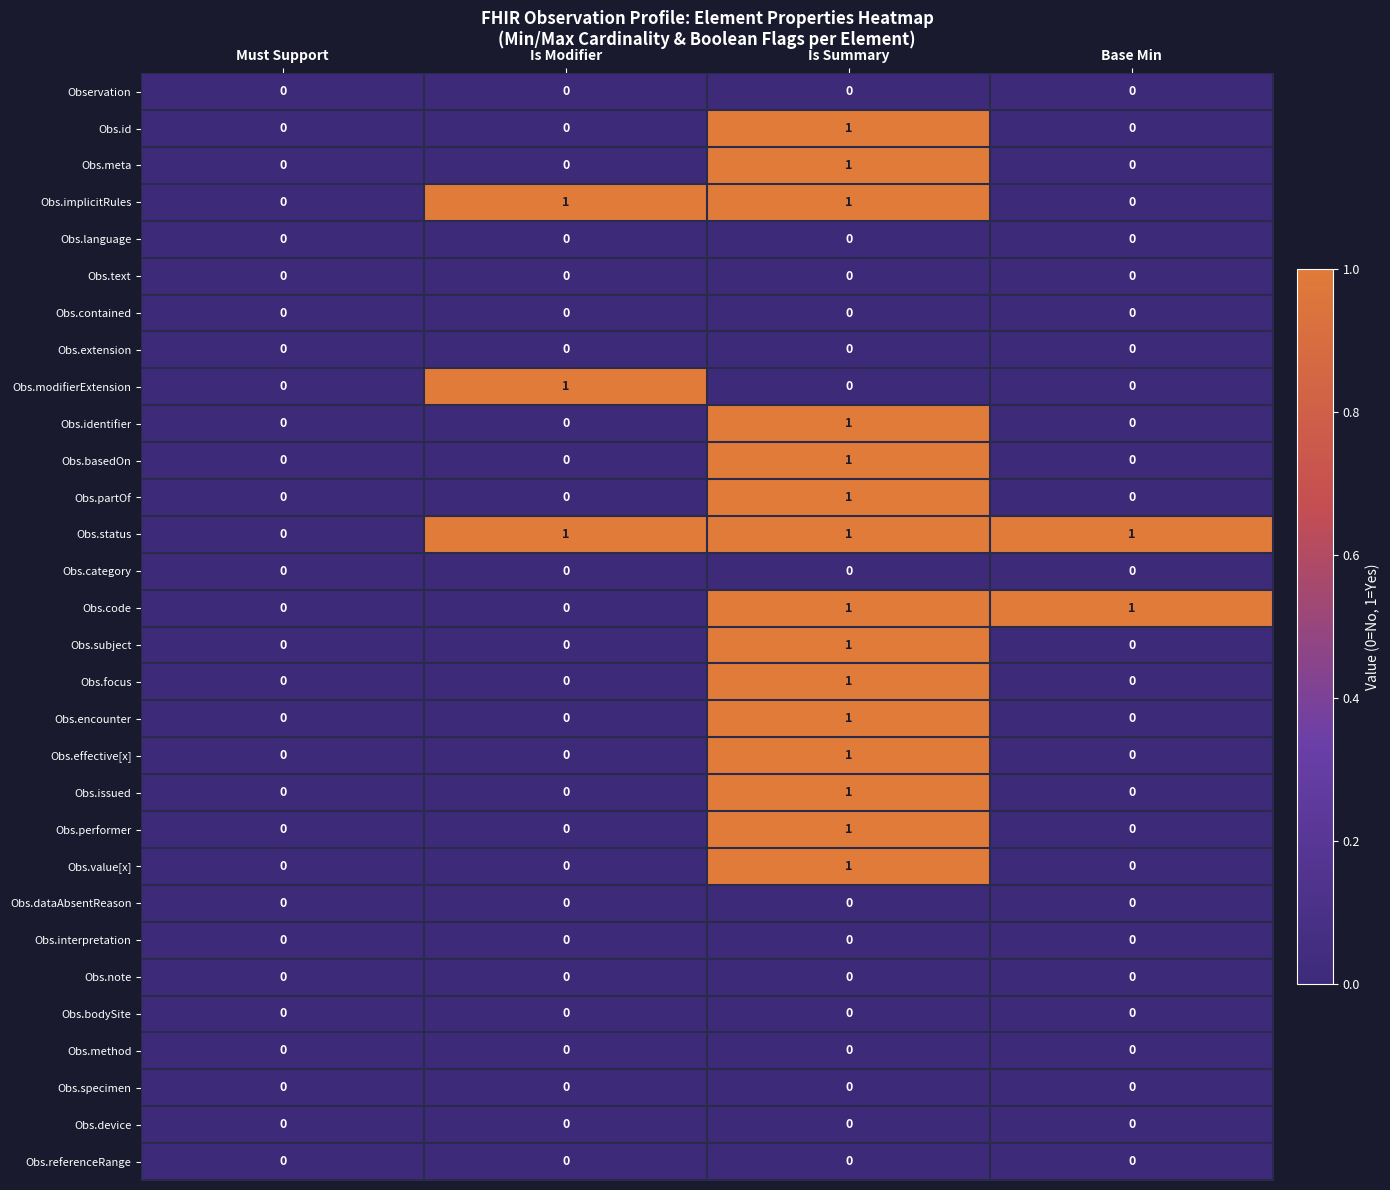

True or false: Obs.text has a value of 0 at Base Min.

True